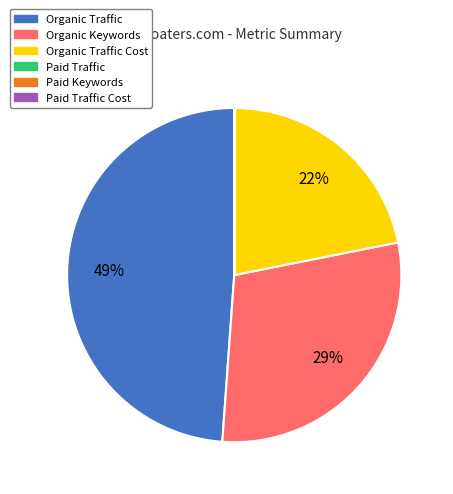

To the nearest percent, what is the average slice percentage?

17%